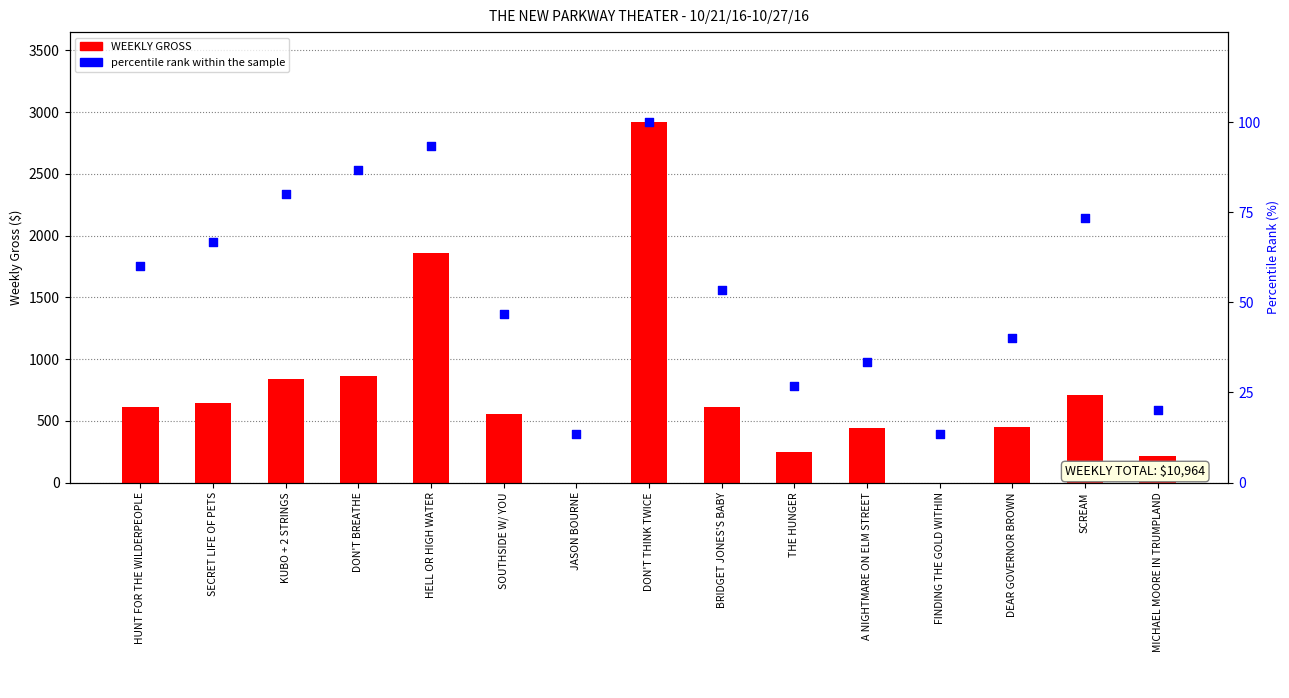

Which series has the largest total across all categories?

WEEKLY GROSS